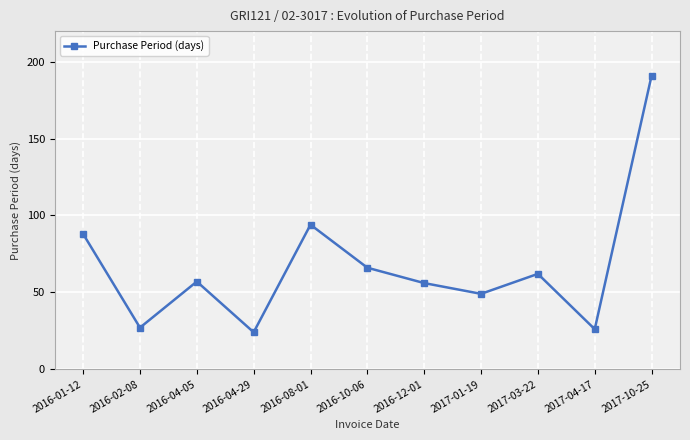

True or false: the data has more than 0 interior local peaks.

True